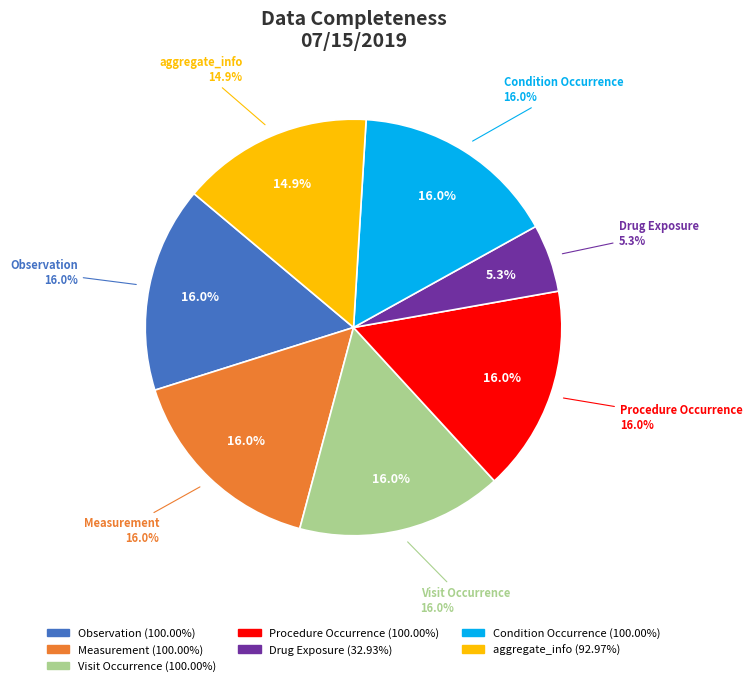

The Measurement slice represents 8% of the pie. True or false?

False